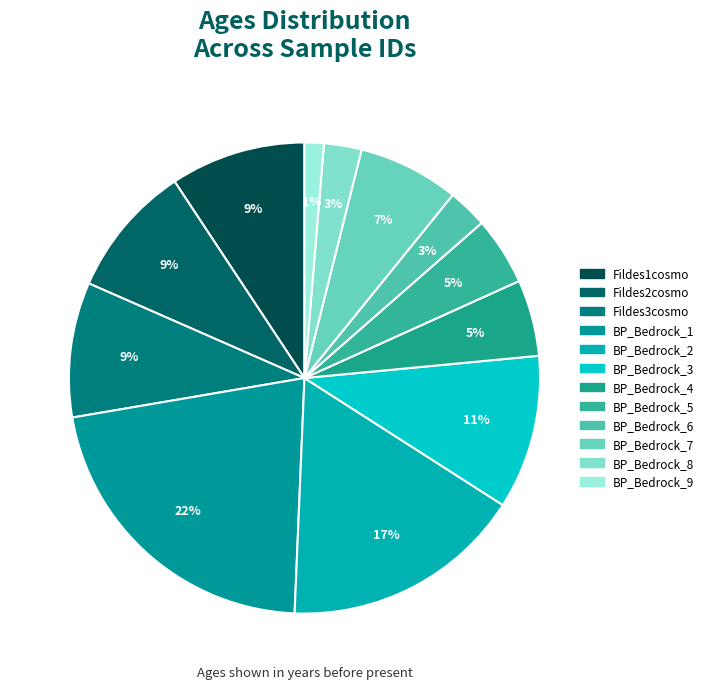

To the nearest percent, what portion does BP_Bedrock_4 represent?

5%